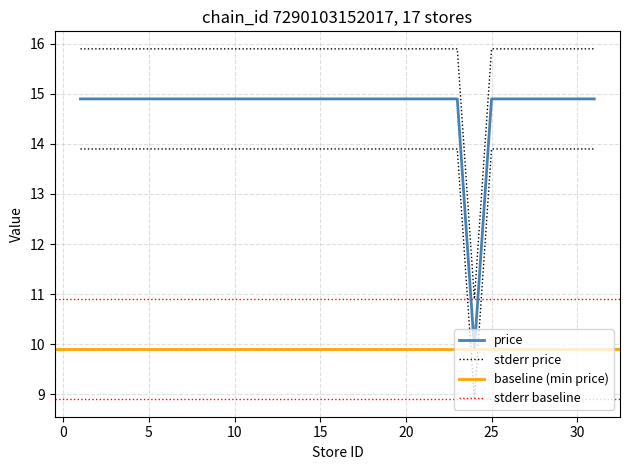

Rank the categories by value from highest to lowest.

1, 3, 5, 6, 10, 11, 13, 14, 15, 16, 22, 23, 25, 28, 30, 31, 24